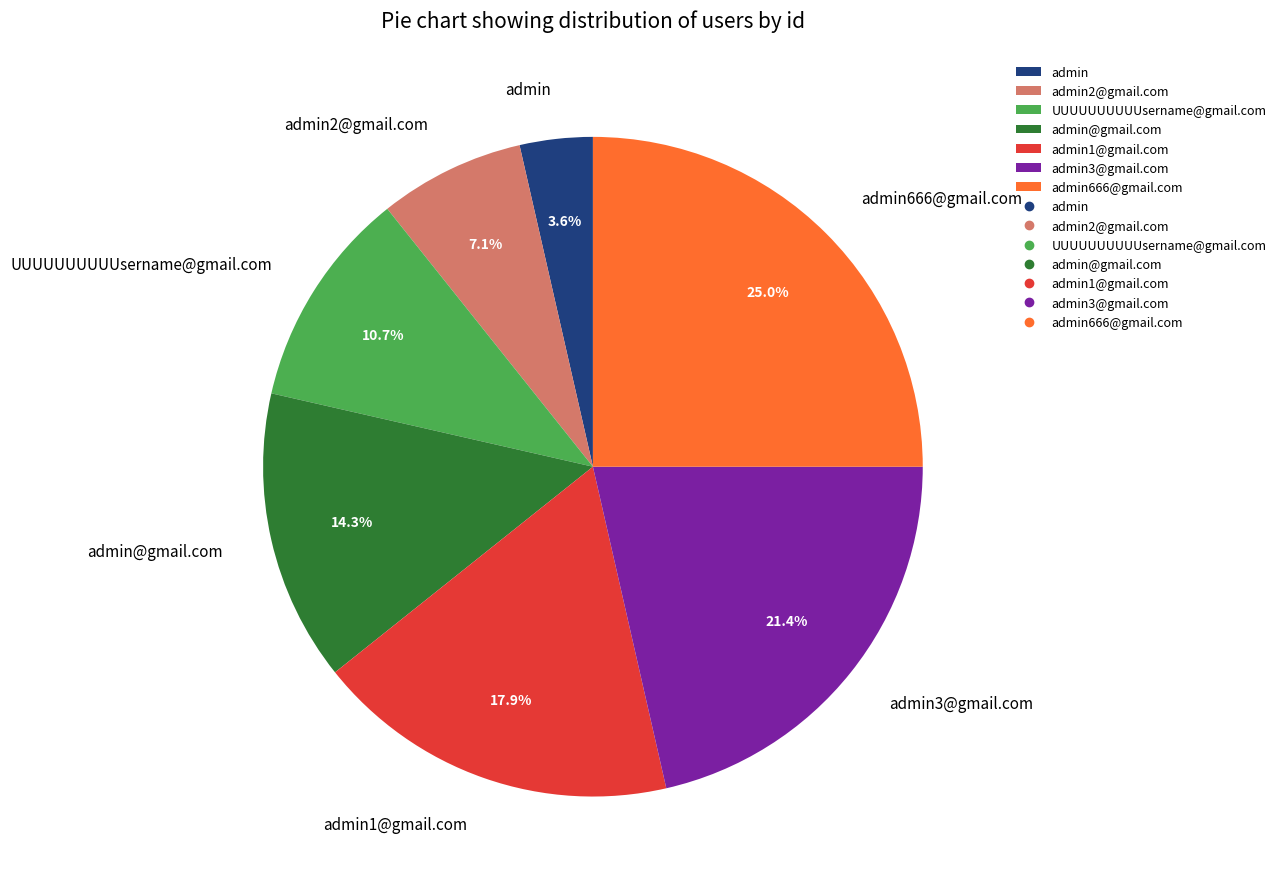

Between admin666@gmail.com and admin1@gmail.com, which is larger?

admin666@gmail.com